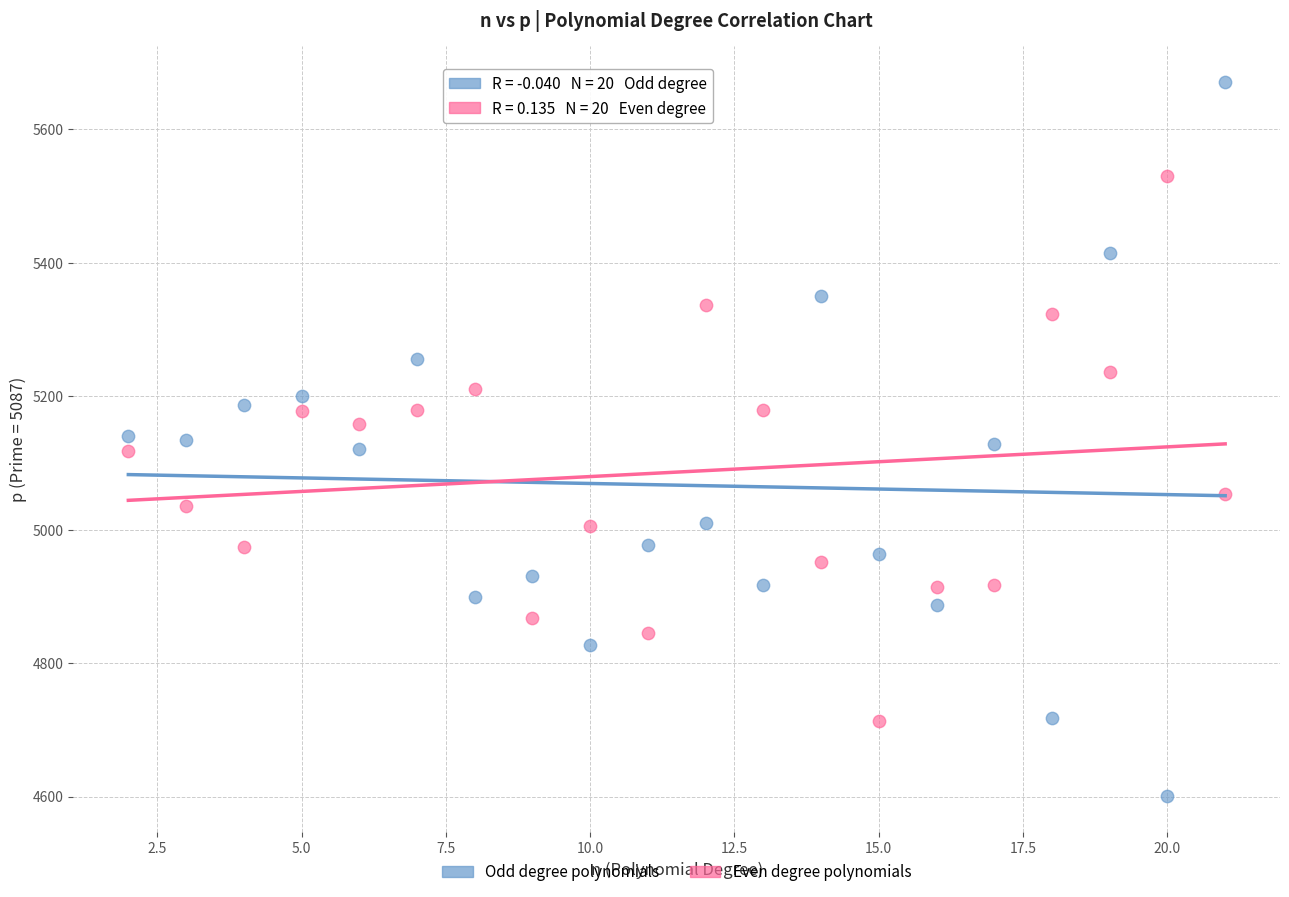

Which series reaches the maximum Y coordinate?

Odd degree polynomials